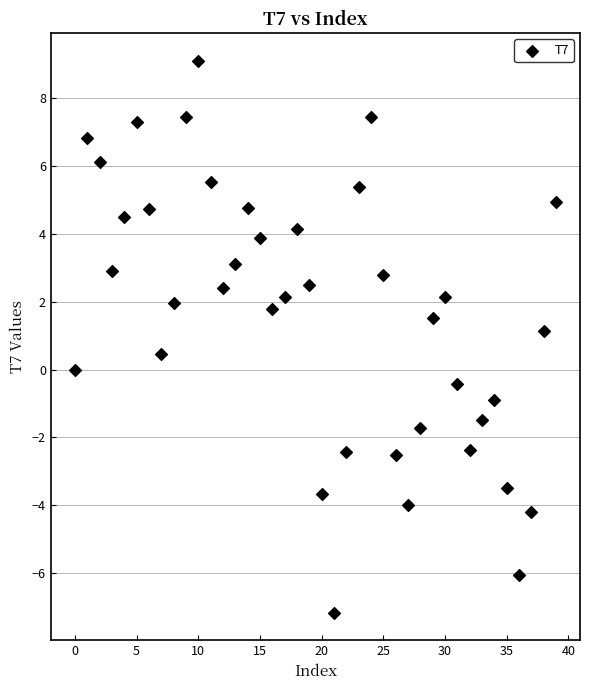

What is the range of Y values (max minus min)?

16.3